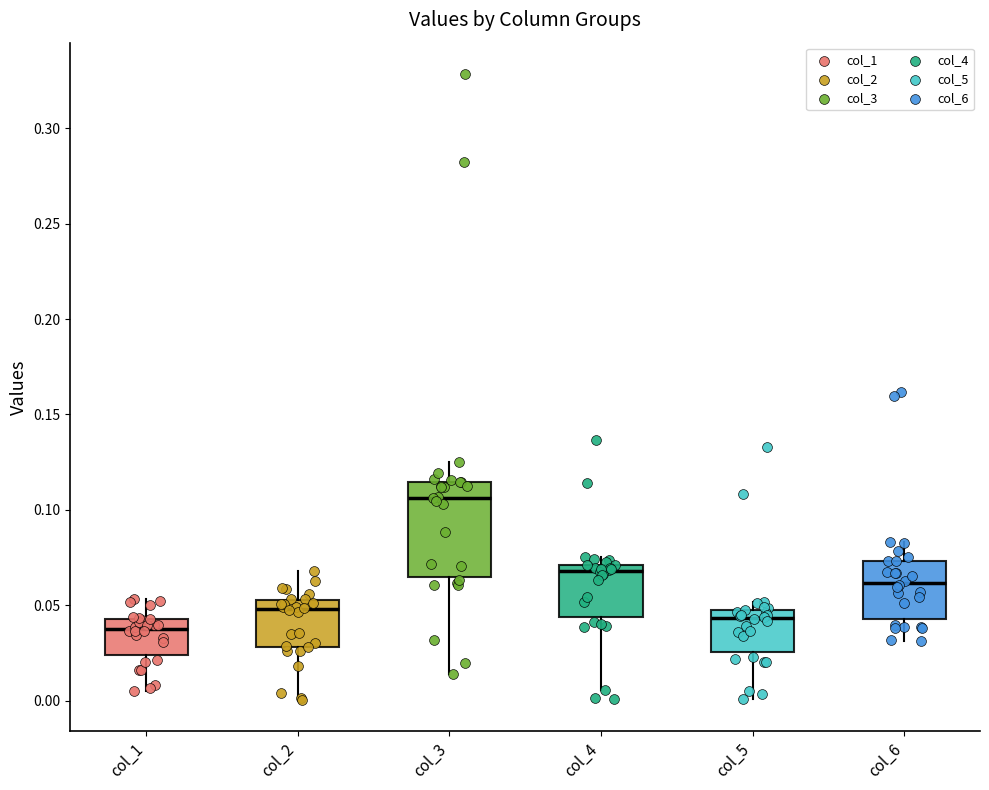

Which box is the tallest, from its lower edge to its upper edge?

col_3